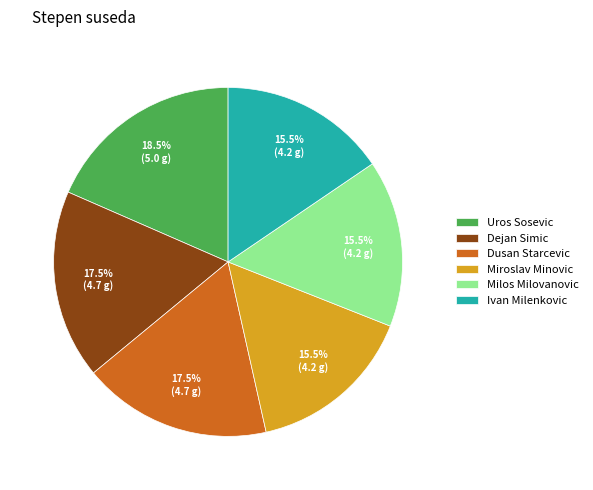

How much of the chart is everything except Dusan Starcevic?

82.5%